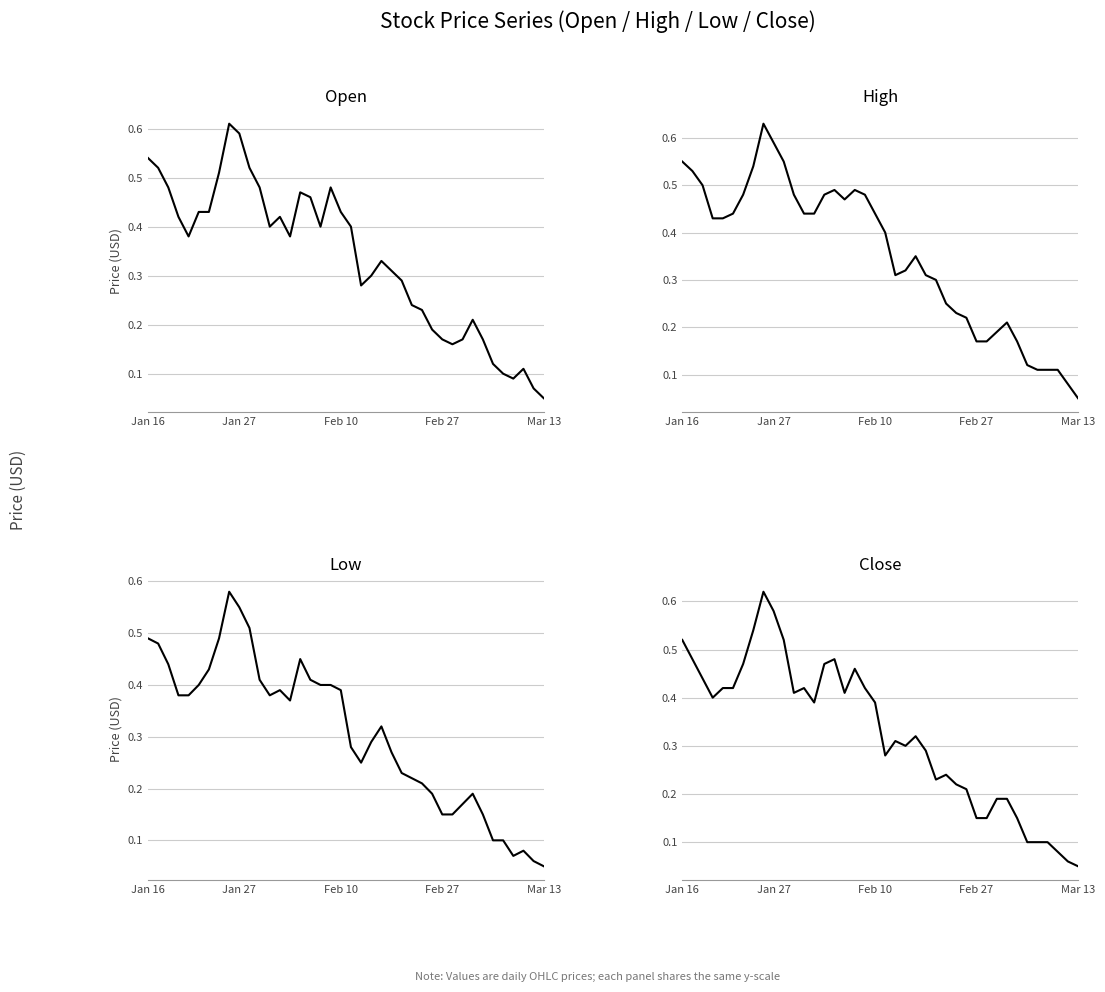

Rank the series by their maximum value, from highest to lowest.

High, Close, Open, Low